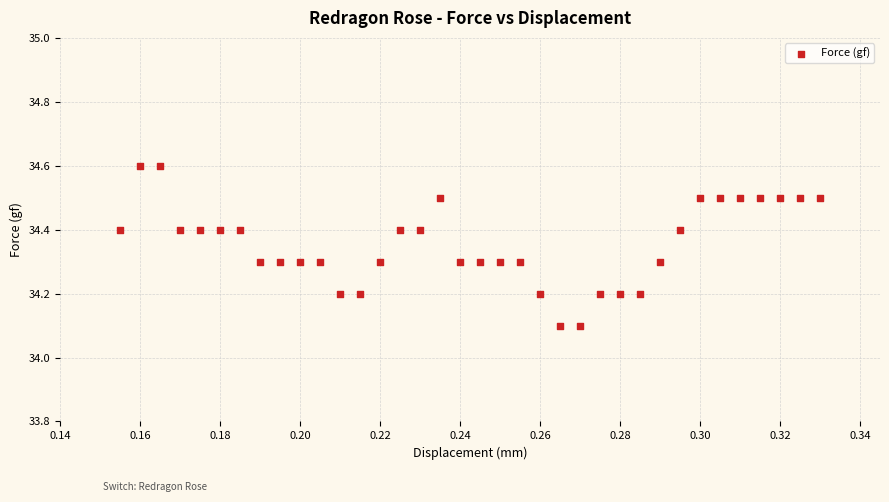

What is the range of Y values (max minus min)?

0.5